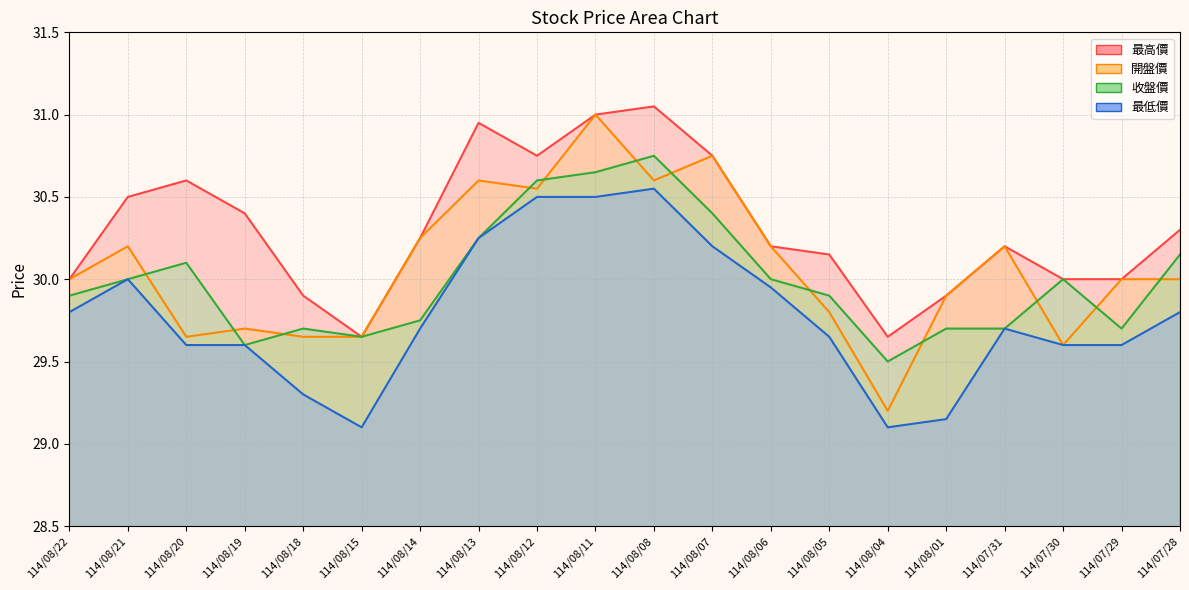

True or false: 開盤價 and 最低價 cross at least once.

False